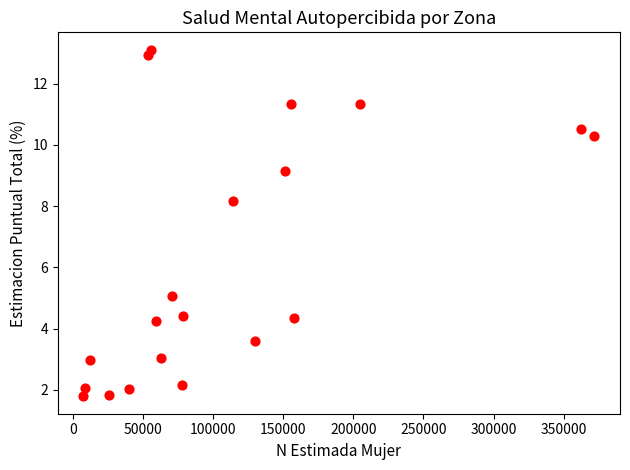

What Y value in the scatter plot is closest to 7?

8.2